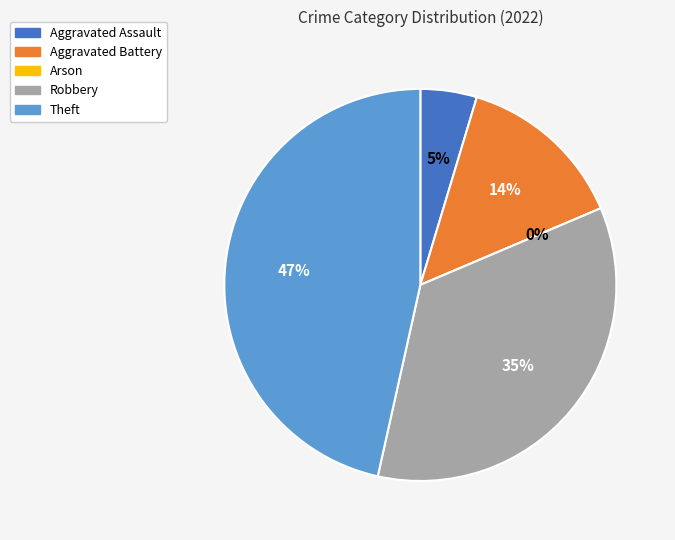

To the nearest percent, what is the difference between the largest and smallest slice percentages?

47%